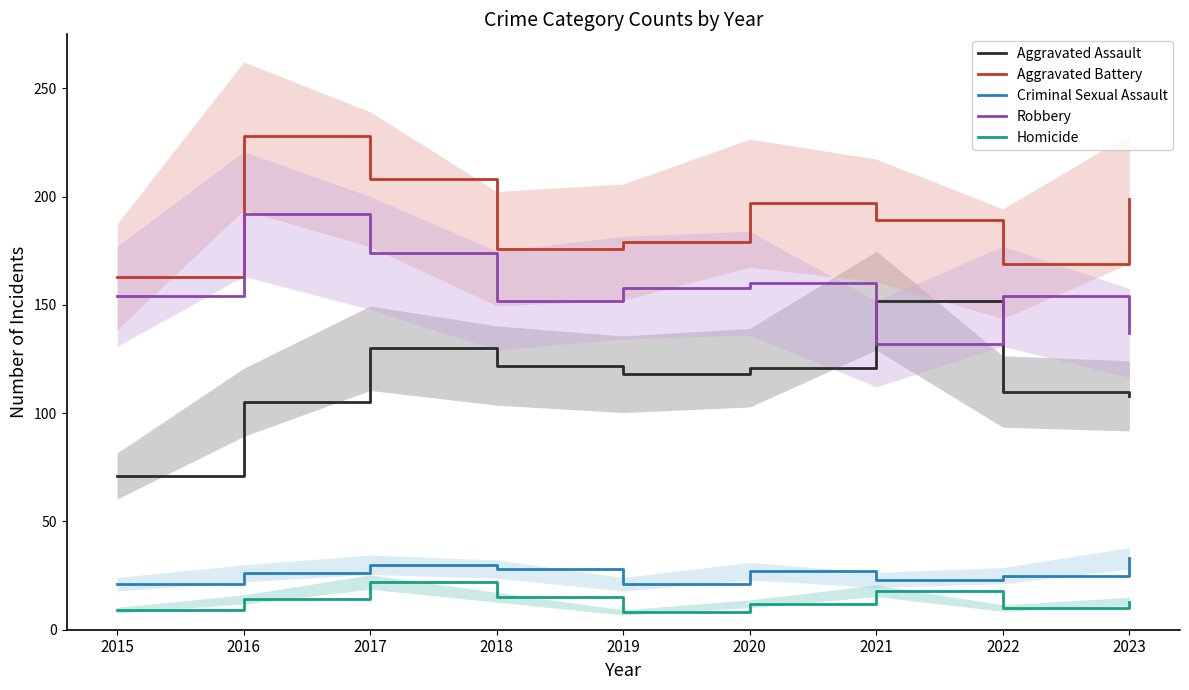

Between 2016 and 2015, which is larger?

2016